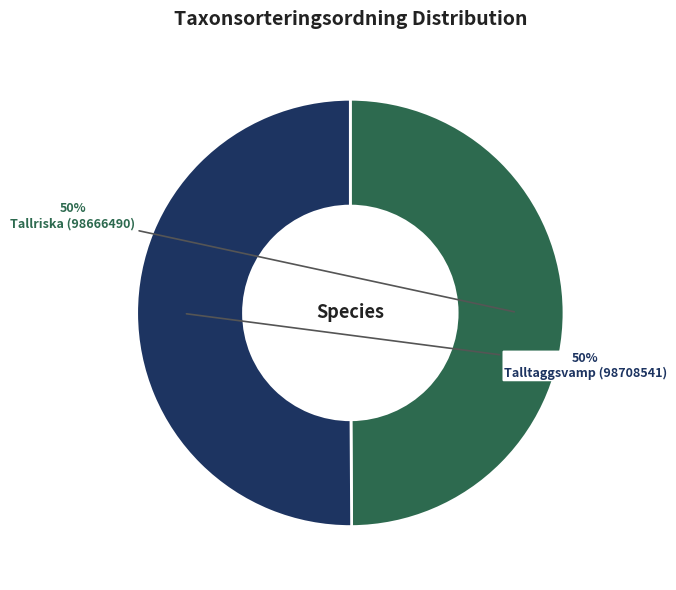

Combined, do Tallriska (98666490) and Talltaggsvamp (98708541) account for over 50%?

Yes